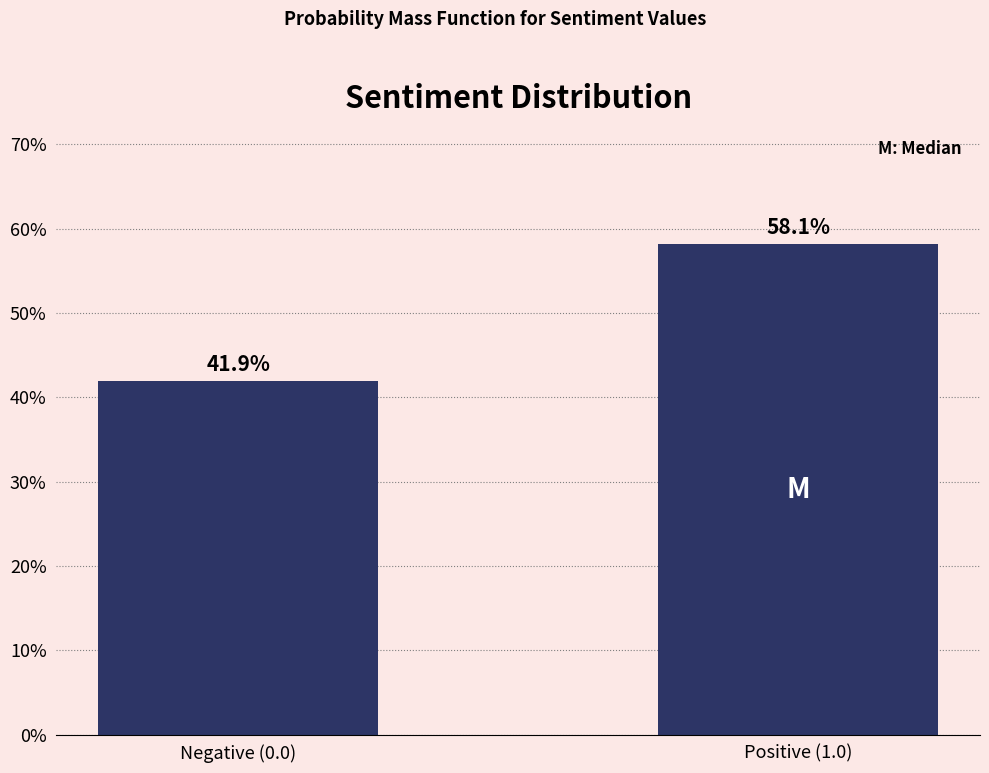

Reading left to right, extract all data points from this chart.

Negative (0.0)=41.9	Positive (1.0)=58.1